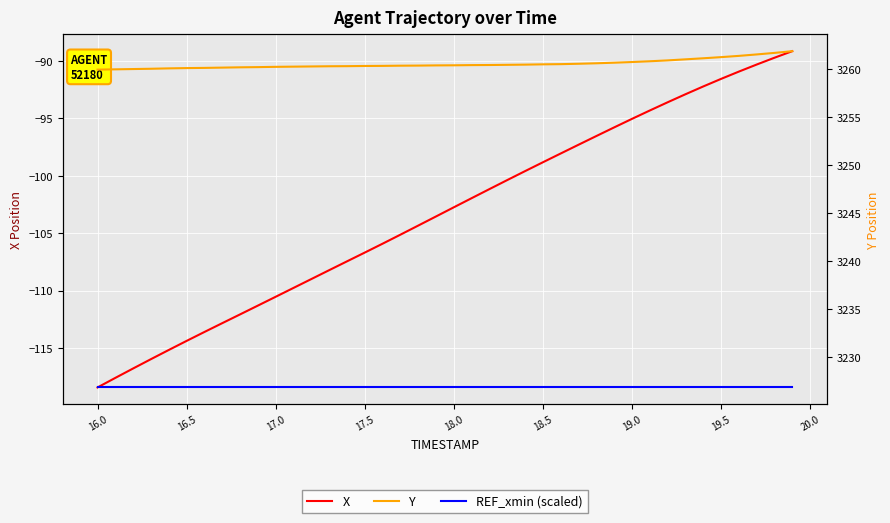

At how many categories does at least one series exceed 2234?

40